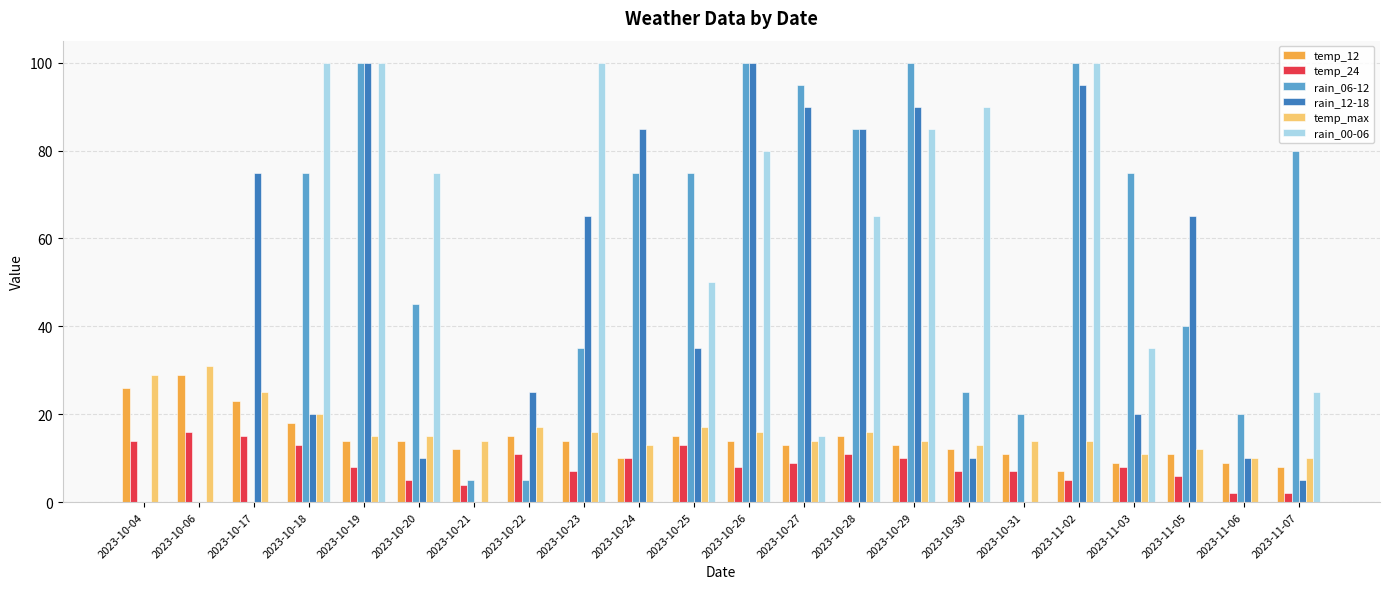

How many series are shown in this chart?

6